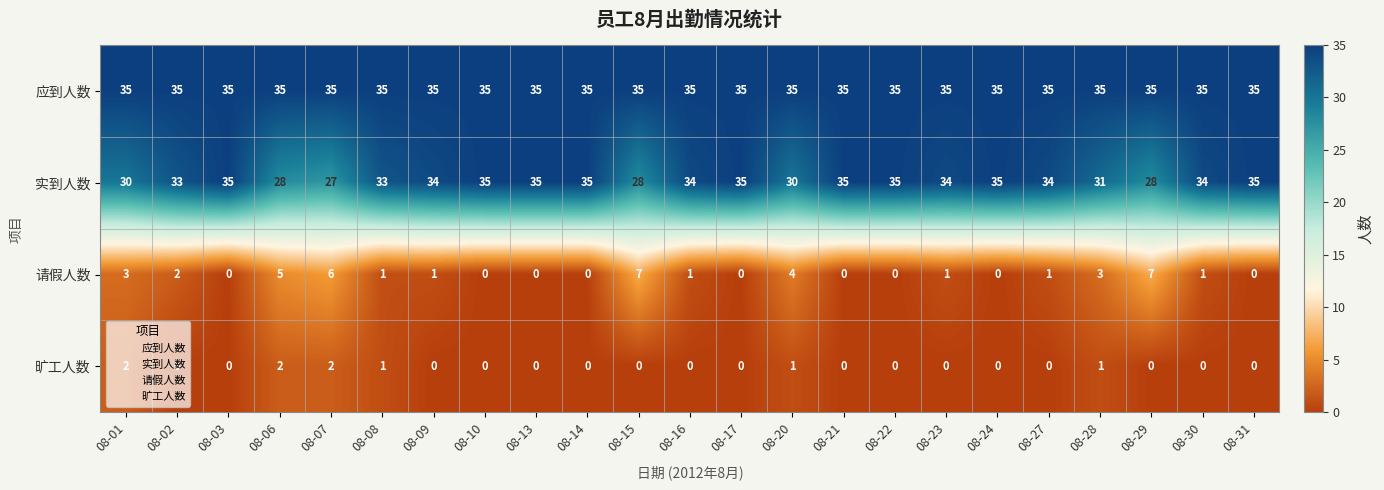

Is it true that 旷工人数 equals 0 at 08-16?

True